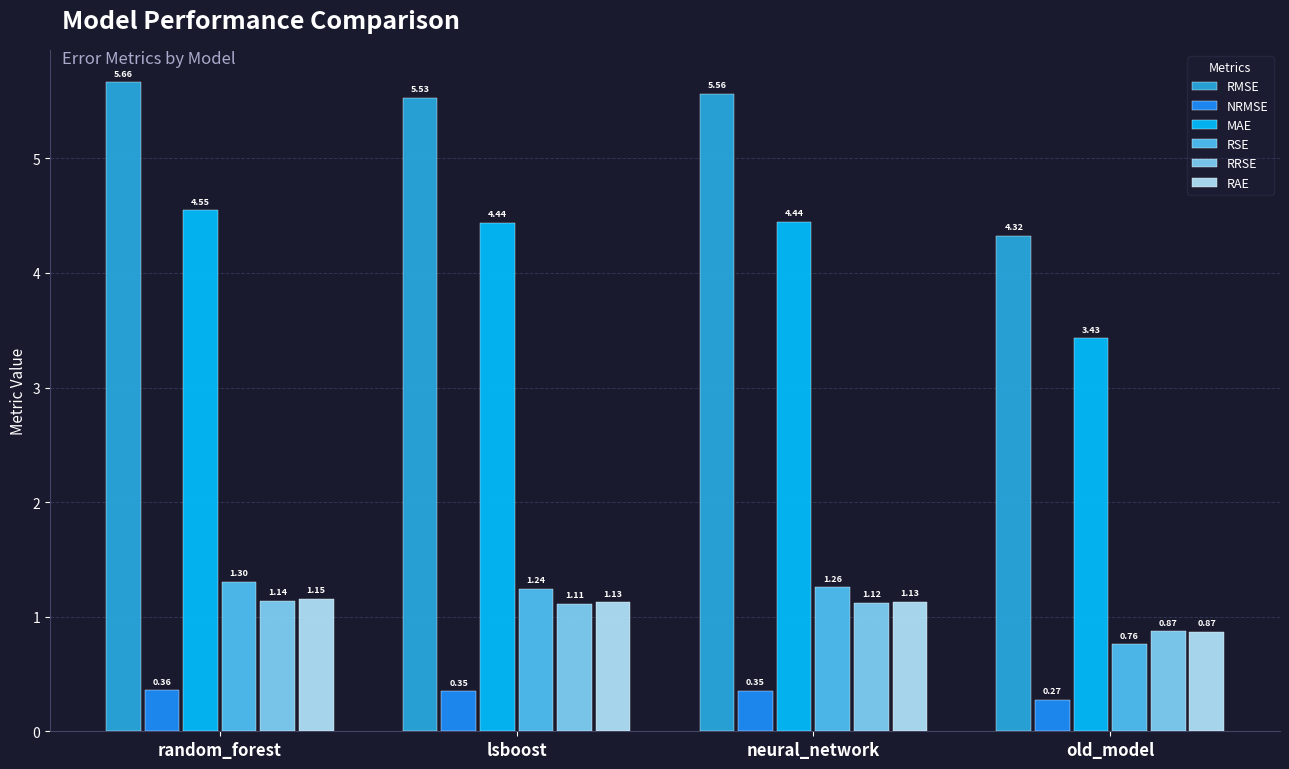

How many values in the RMSE series are below 5?

1